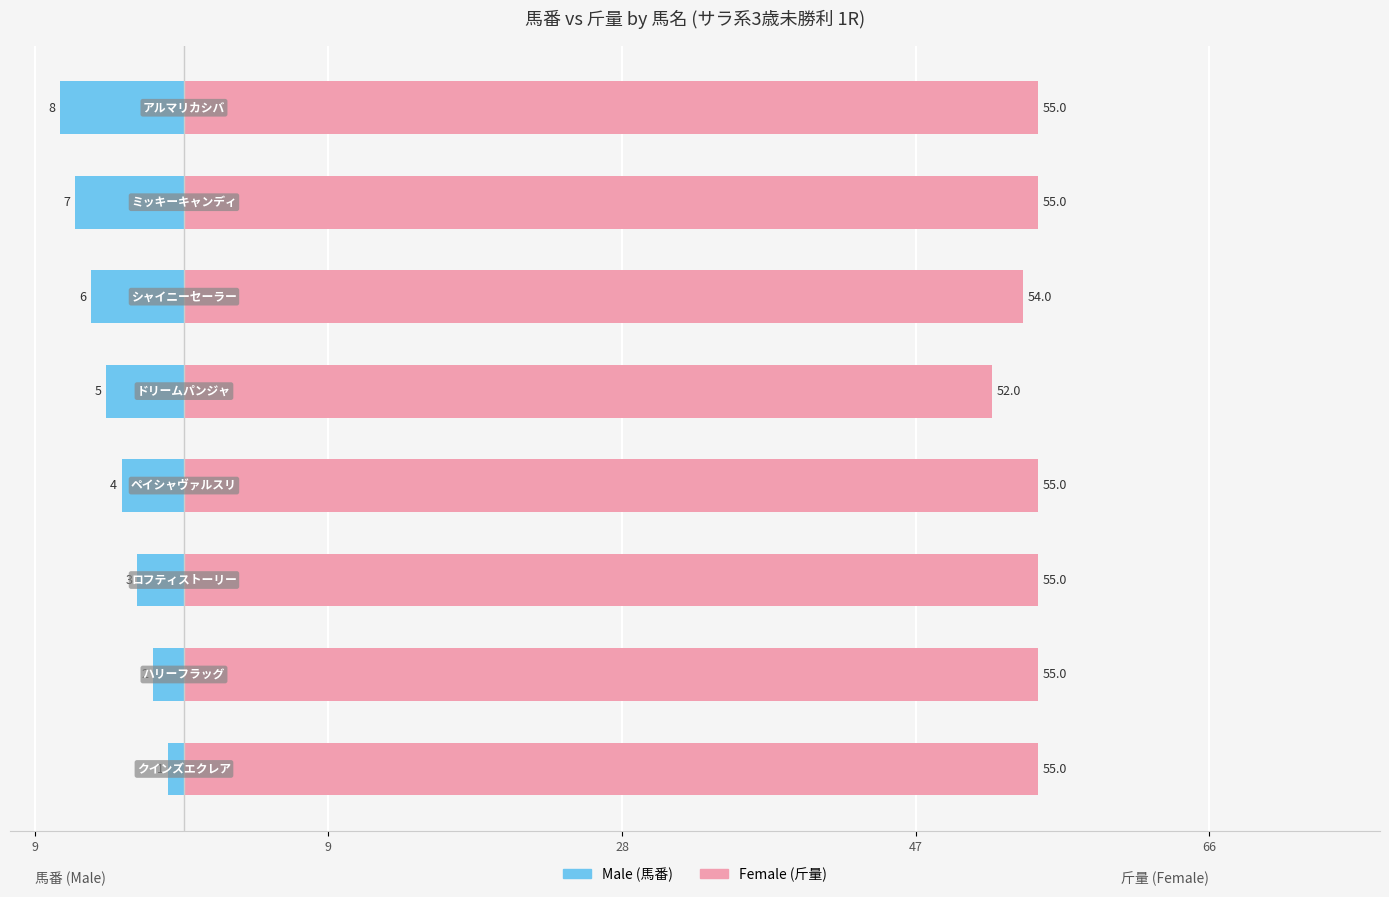

How many categories are shown in the chart?

8